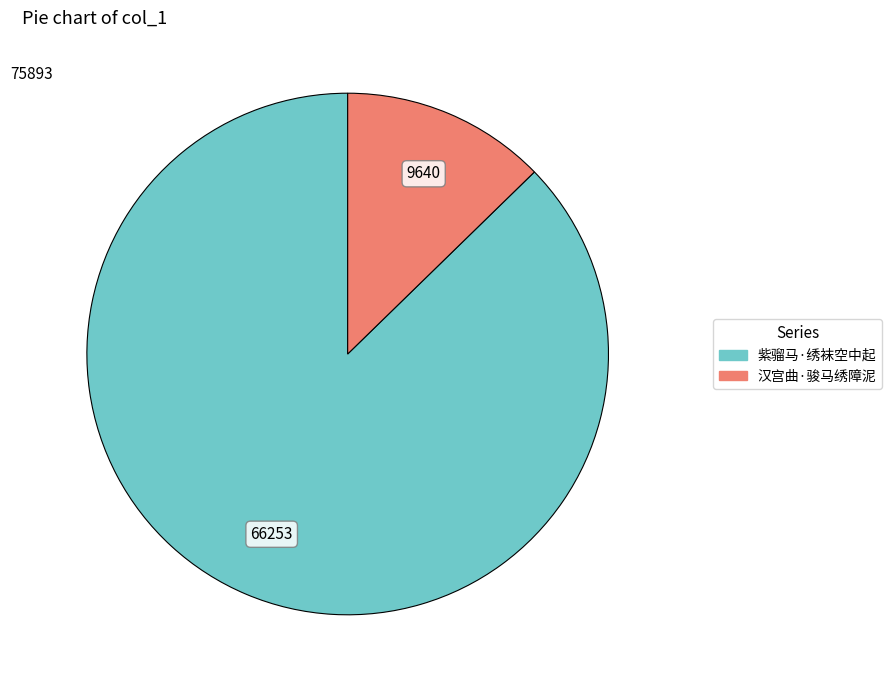

The 汉宫曲·骏马绣障泥 slice represents 6% of the pie. True or false?

False